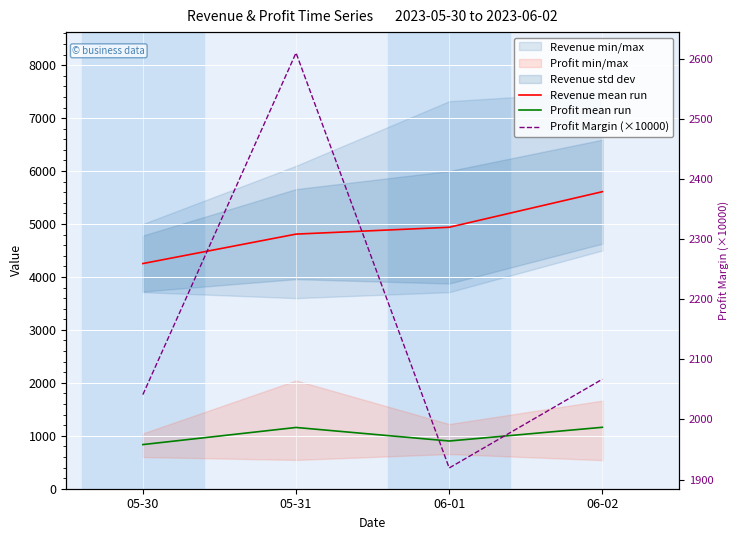

True or false: Revenue mean run has a value of 3291.3 at 06-01.

False